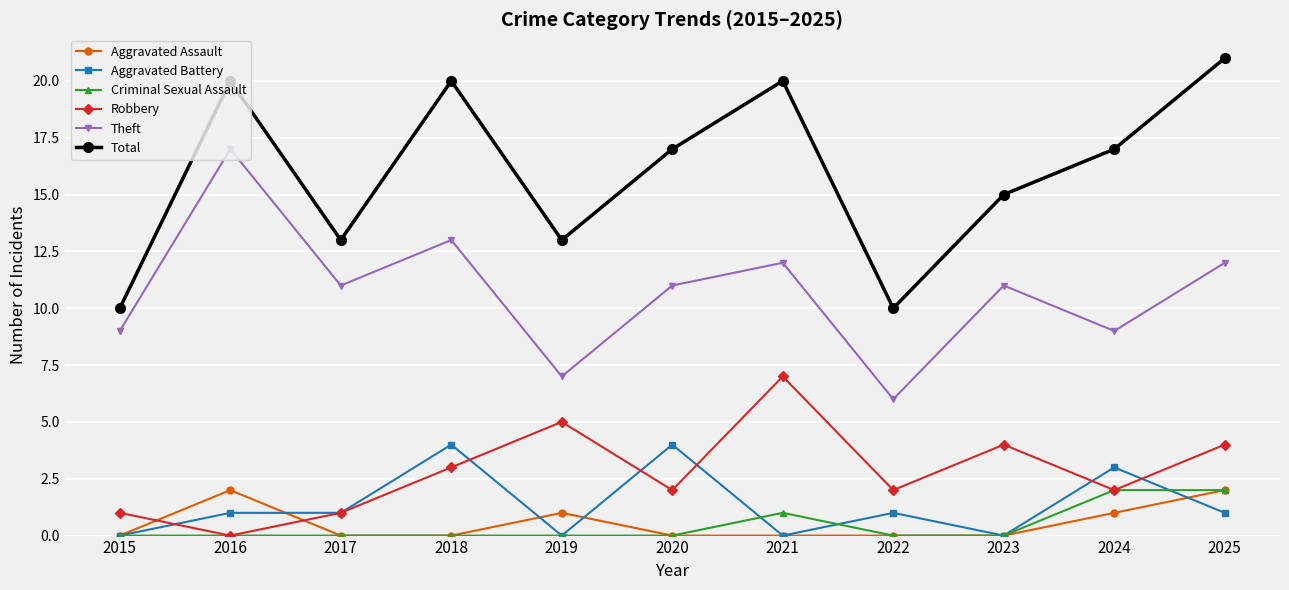

Which series has the largest total across all categories?

Total